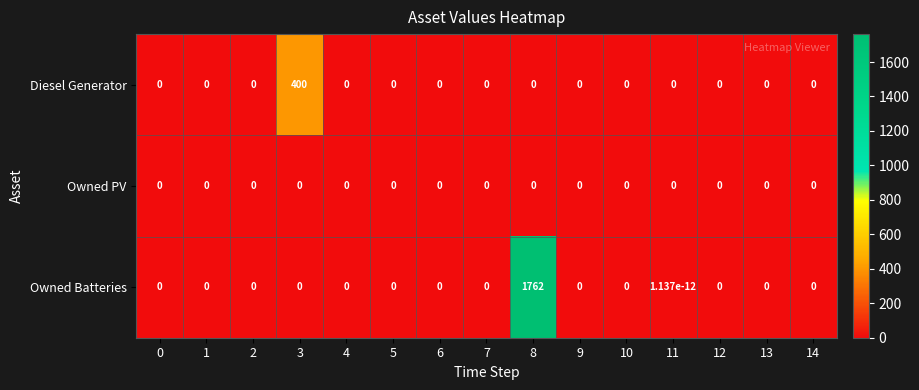

Which category has the highest value across all series?

8